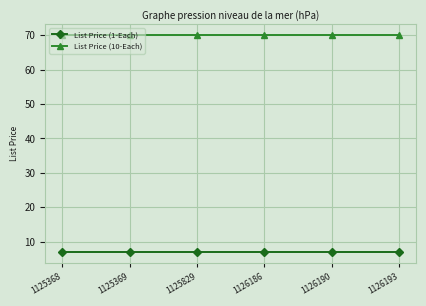

What are all the series names shown in the legend?

List Price (1-Each), List Price (10-Each)